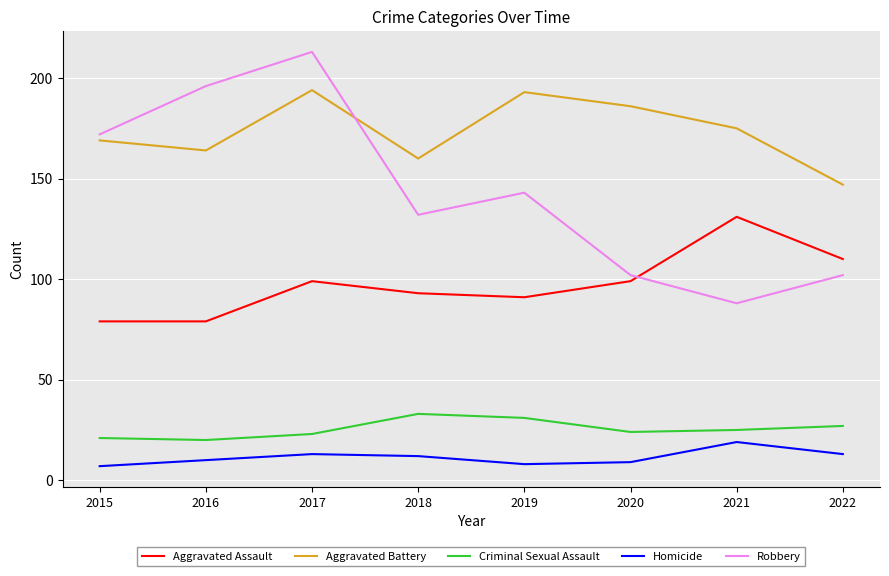

The Aggravated Battery series shows 193 at 2019. True or false?

True